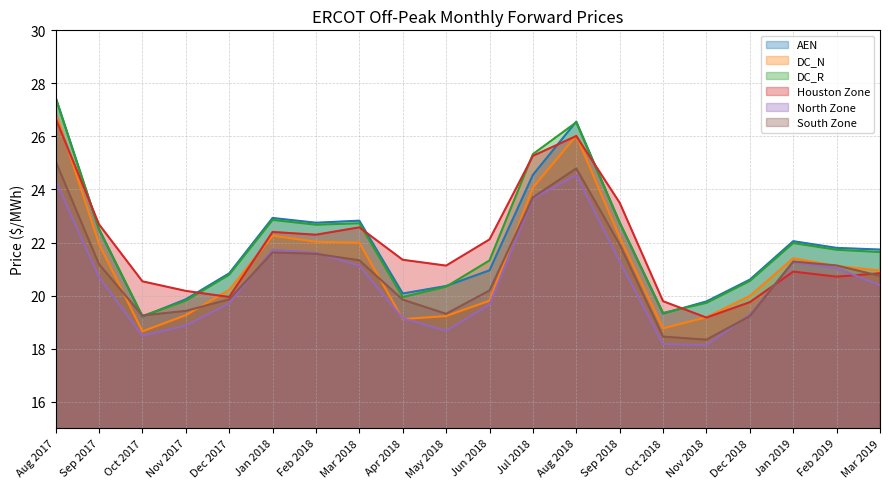

What position from the right is May 2018?

11